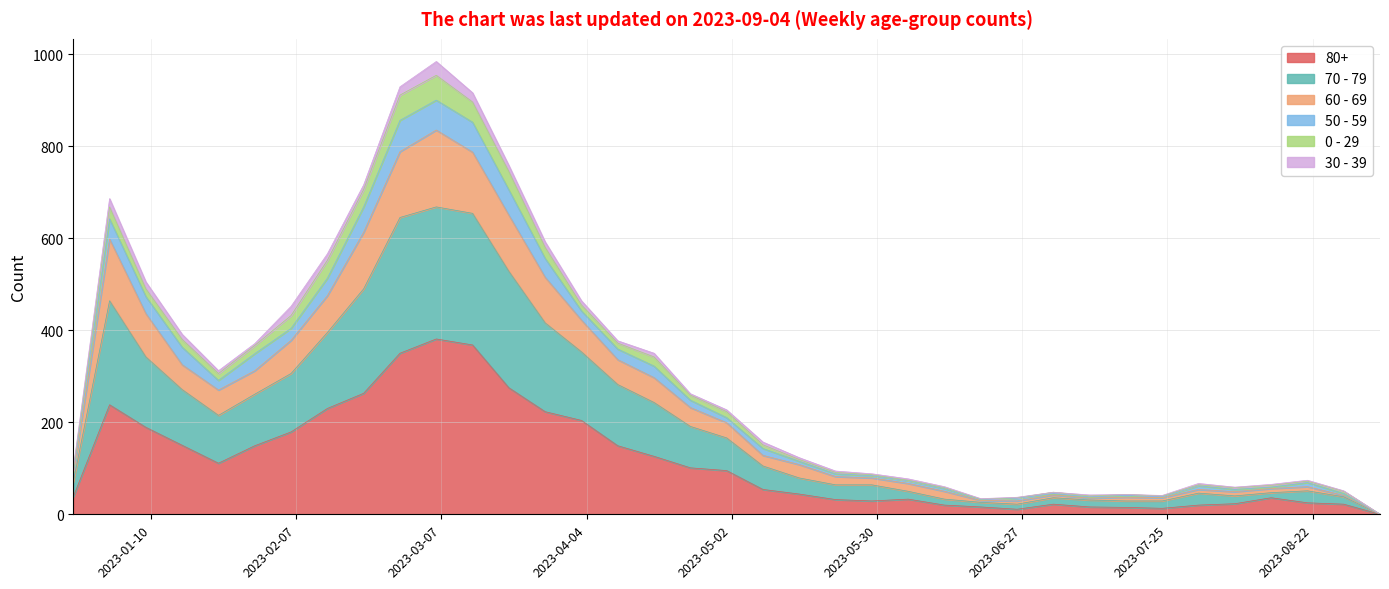

True or false: 80+ and 50 - 59 cross at least once.

False